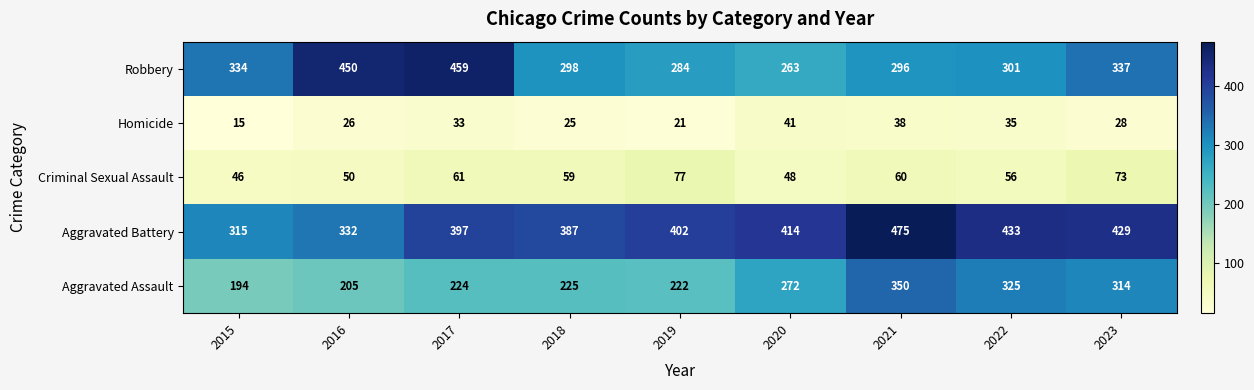

Which series has the widest spread of values?

Robbery